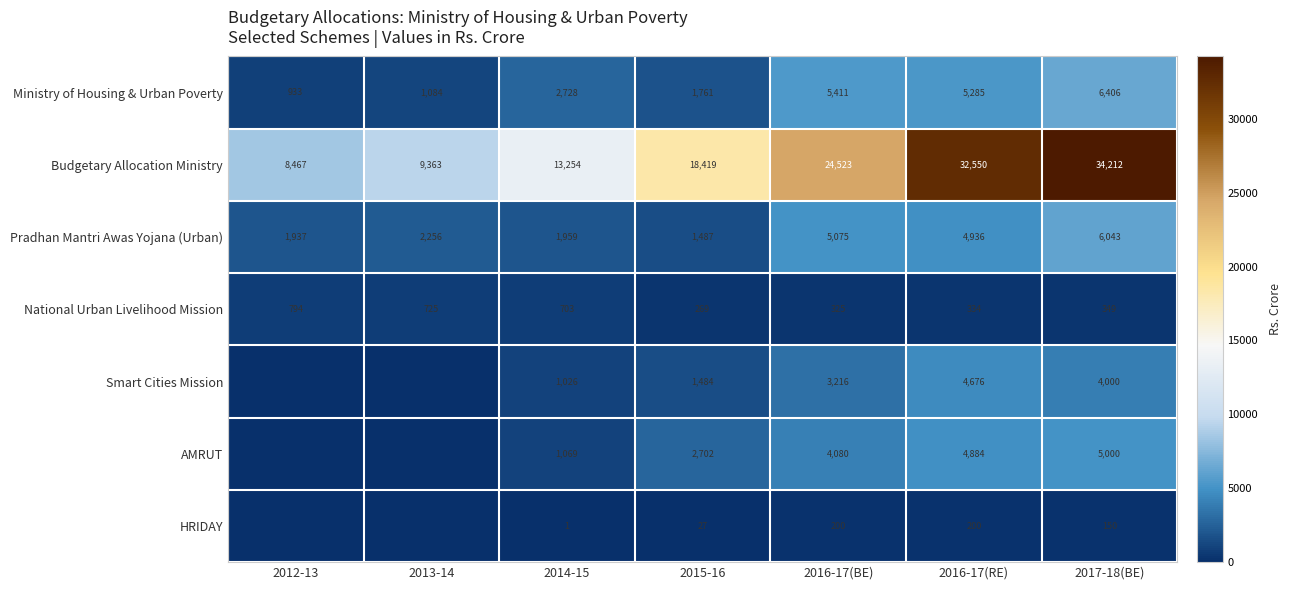

What is the sum of the Pradhan Mantri Awas Yojana (Urban) values at 2016-17(RE) and 2012-13?

6873.0